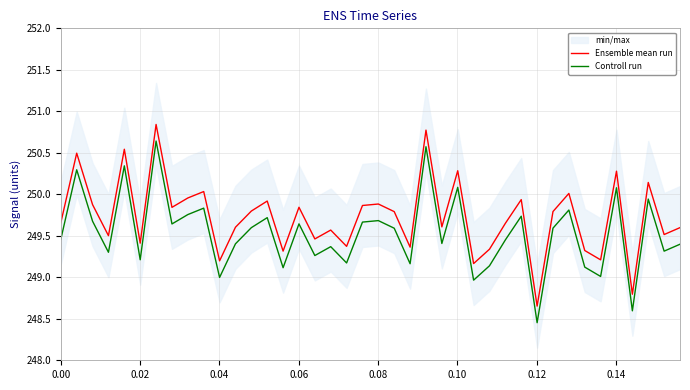

Does the chart have visible grid lines?

Yes